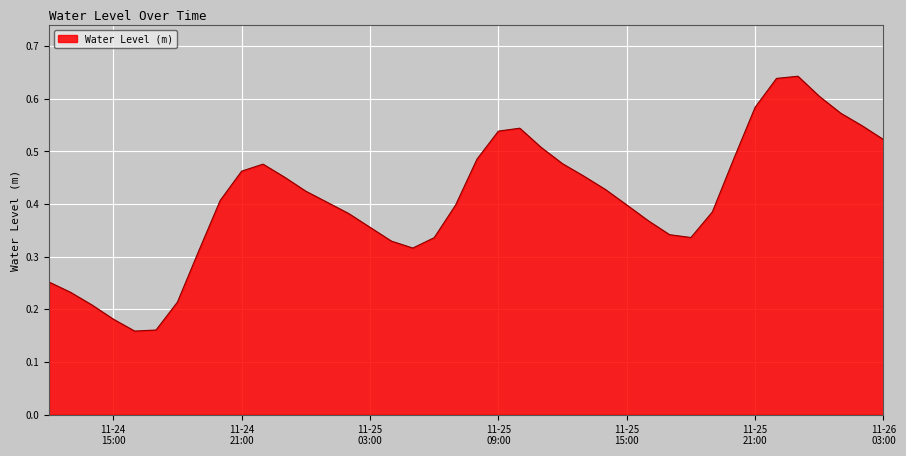

How many lines are shown in the chart?

1